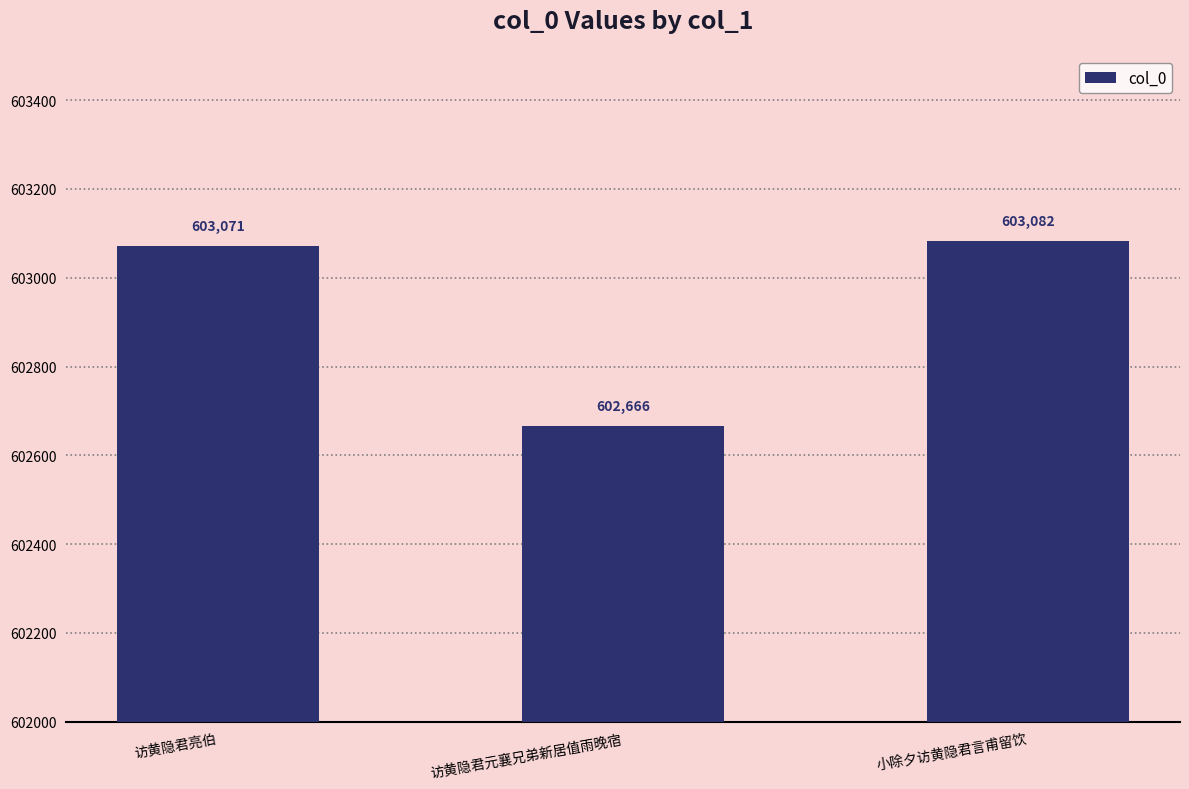

True or false: the data shows 354652 at 小除夕访黄隐君言甫留饮.

False